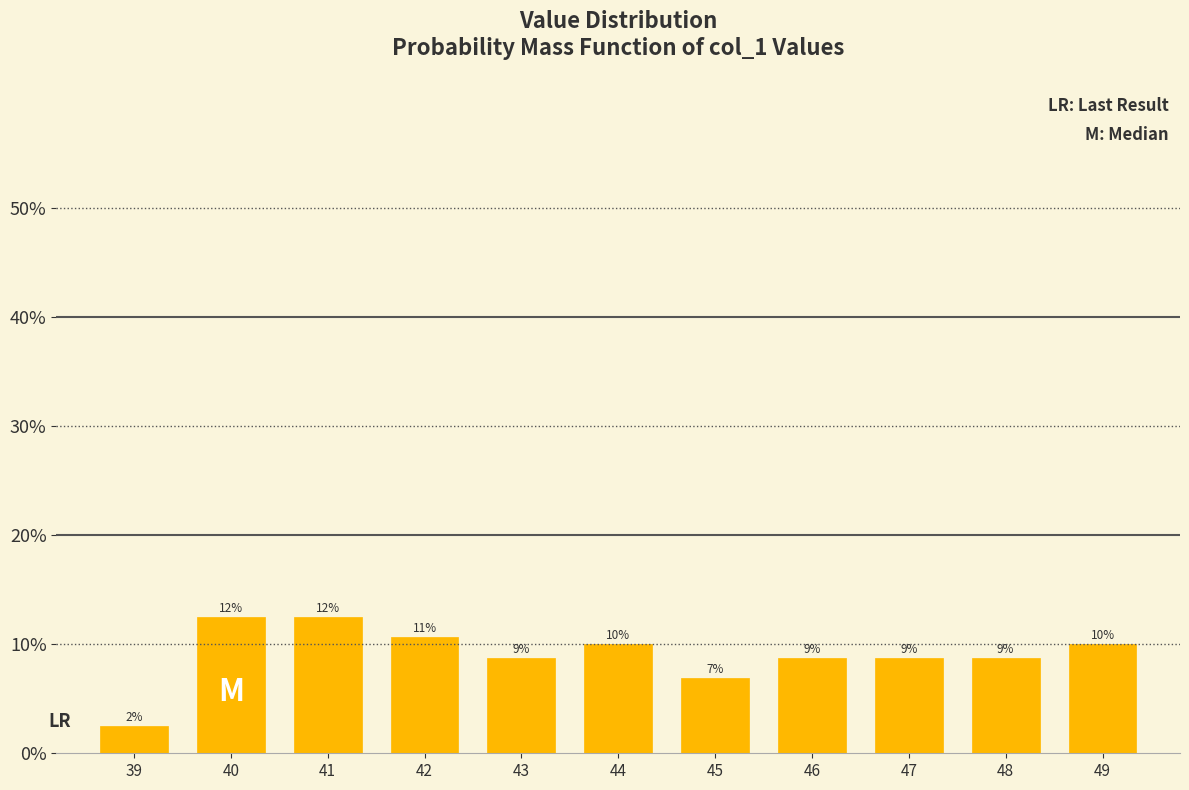

Are the bars horizontal?

No